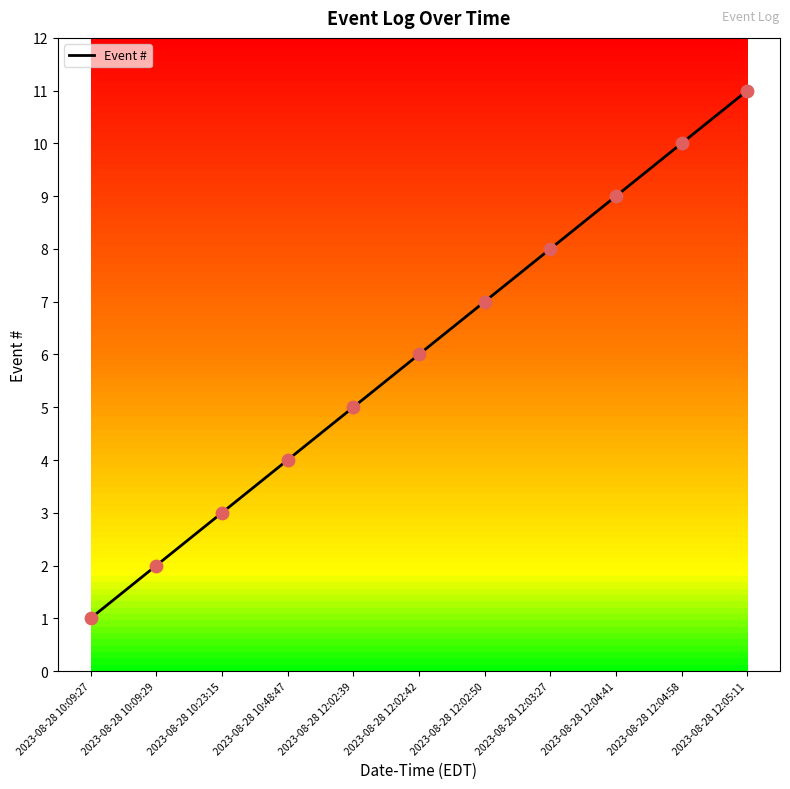

Approximately how many times larger is the value at 2023-08-28 12:02:42 compared to 2023-08-28 12:05:11?

0.5